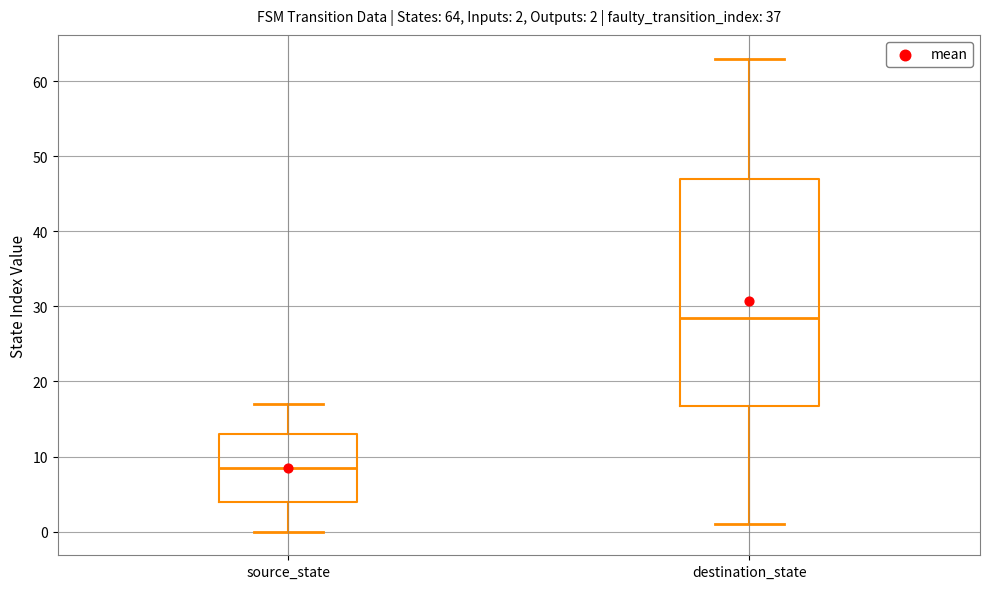

Which box has the highest median line?

destination_state